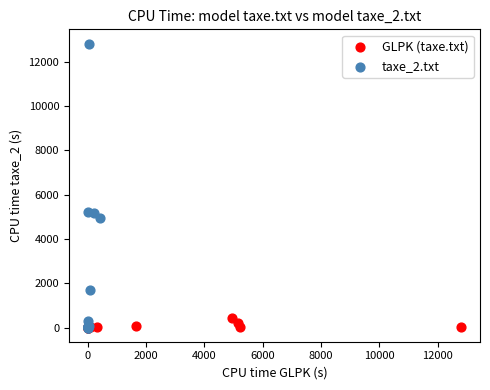

Which series reaches the maximum Y coordinate?

taxe_2.txt